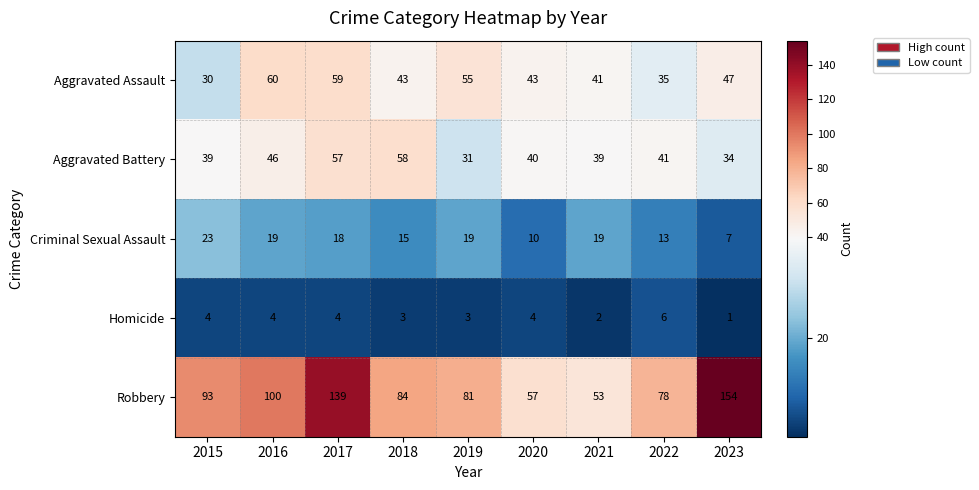

What is the spread (max minus min) of values at 2021?

51